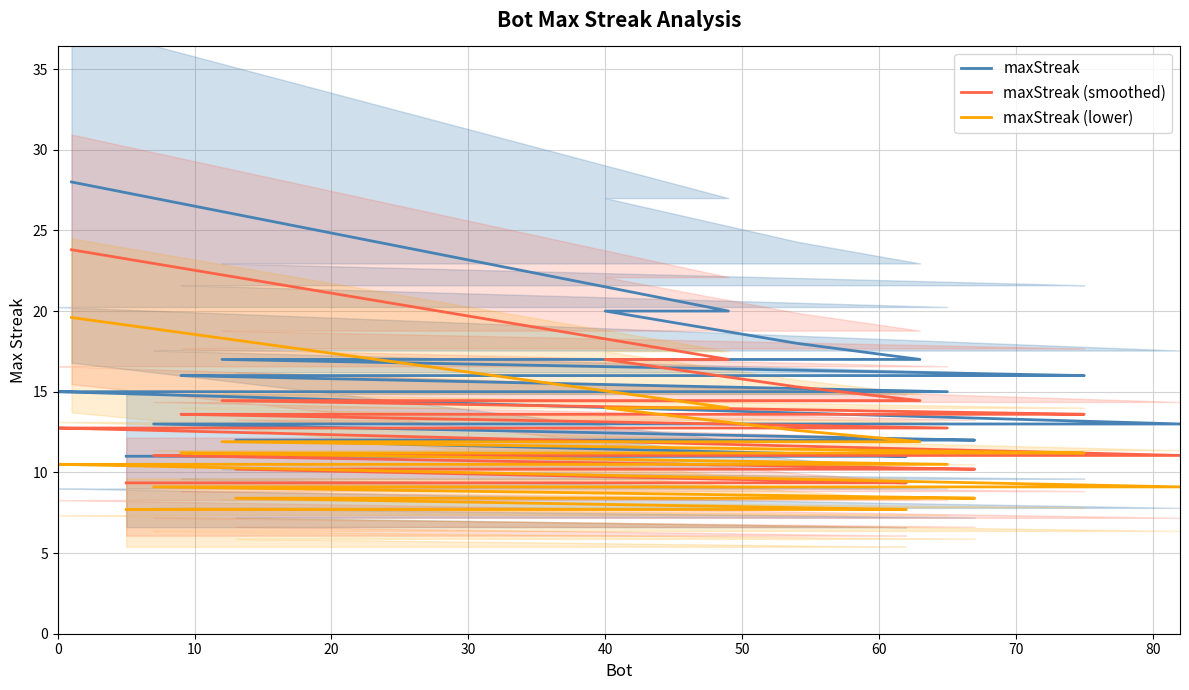

Does the chart display data point markers on the line(s)?

No